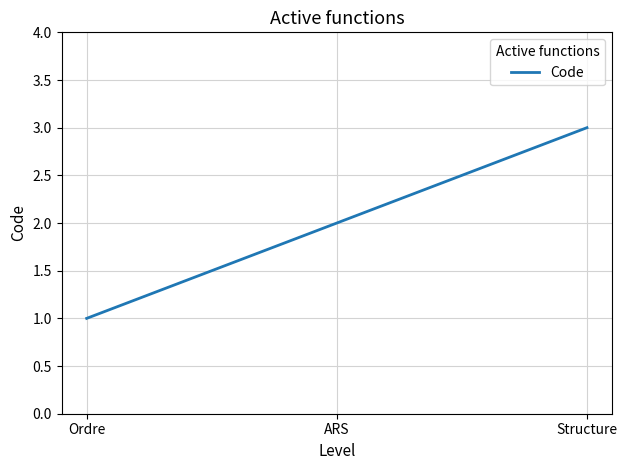

Does the chart display data point markers on the line(s)?

No